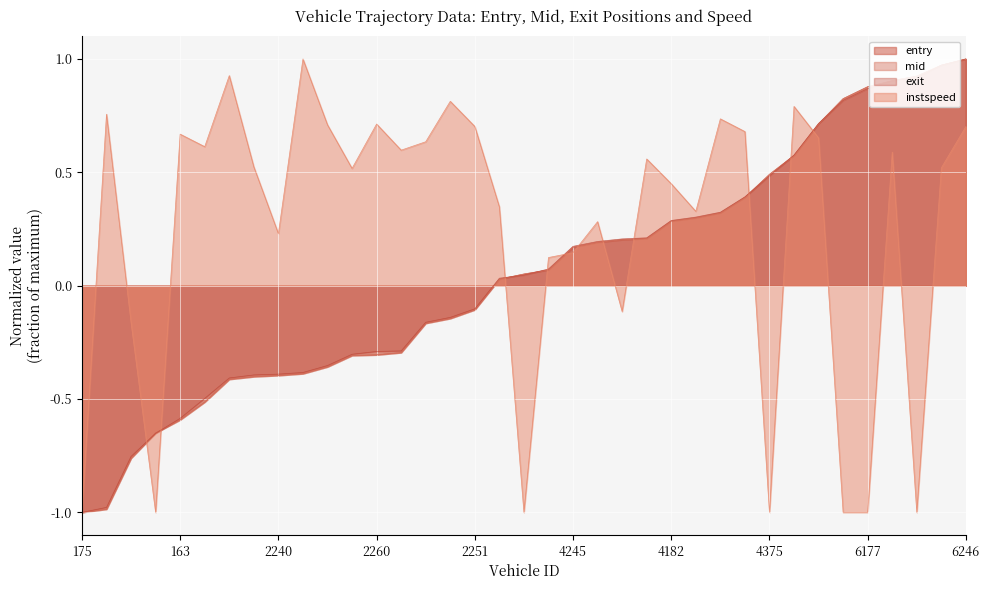

True or false: mid and exit intersect in this chart.

True